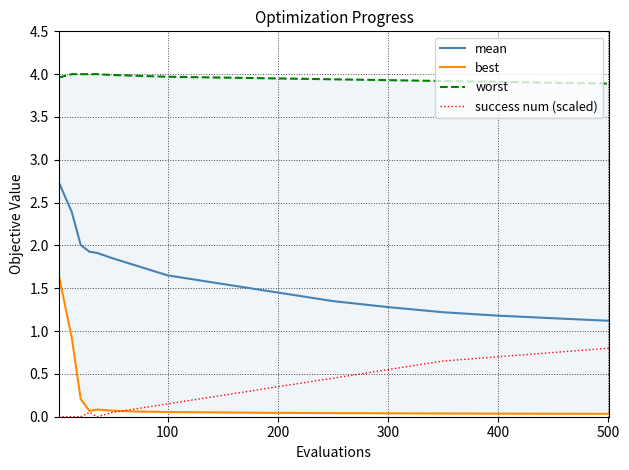

The mean series shows 0.6 at 300. True or false?

False